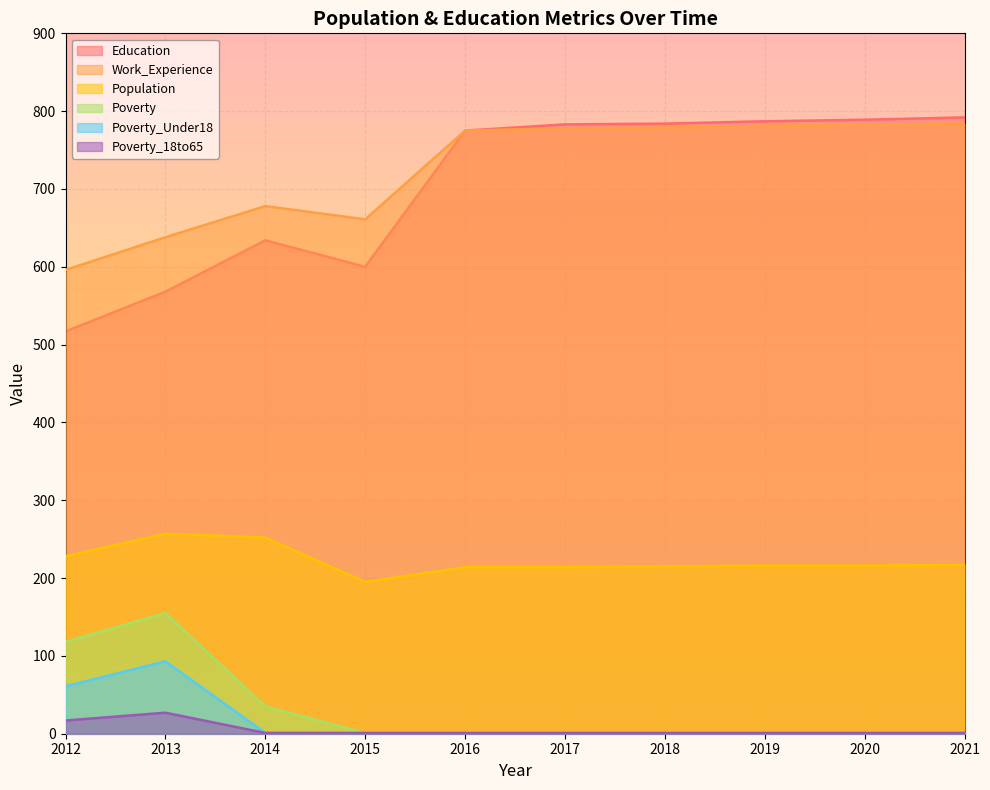

At which category is the sum across all series the highest?

2021